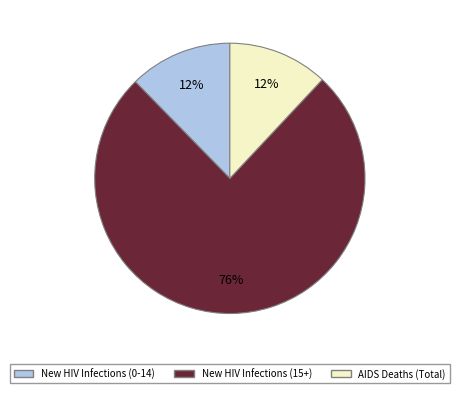

To the nearest percent, what is the difference between the largest and smallest slice percentages?

64%